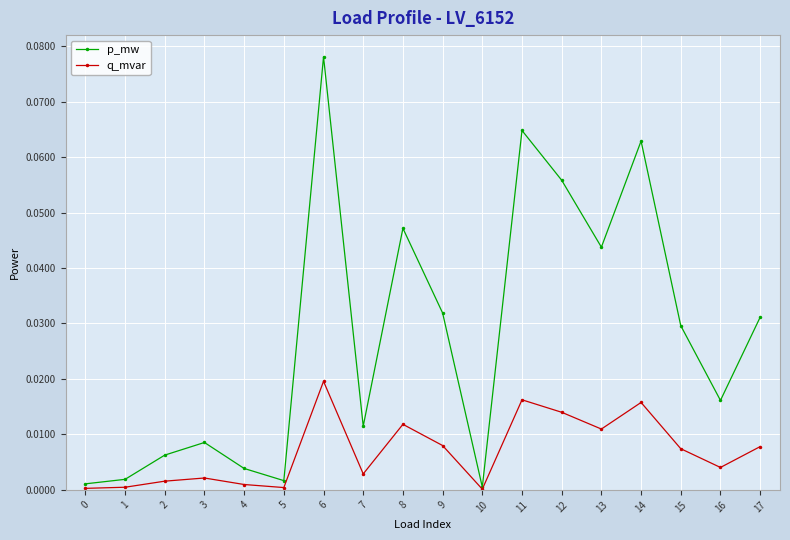

The value of p_mw at 1 is 0.0. True or false?

True